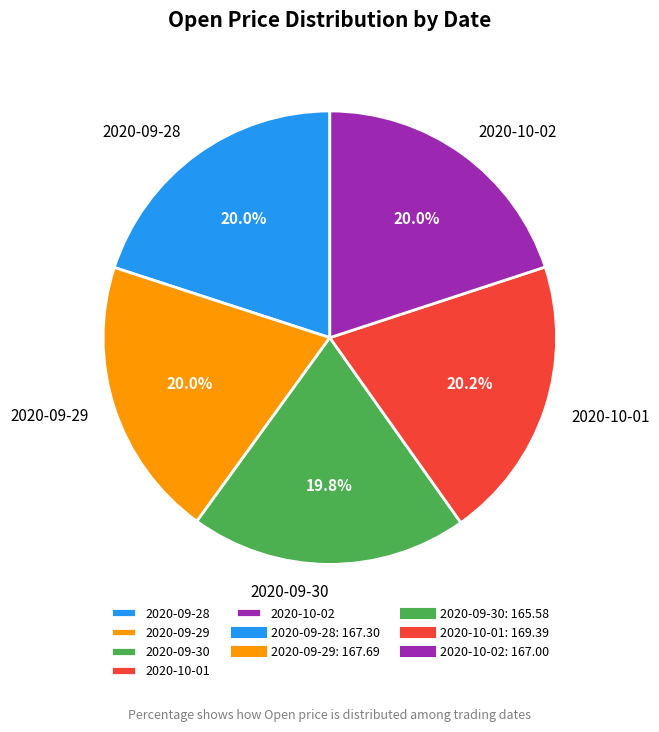

To the nearest percent, what portion does 2020-09-29 represent?

20%